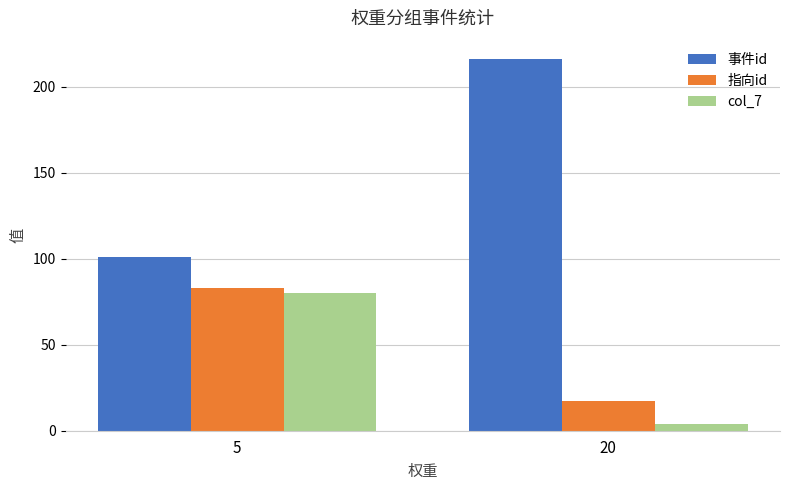

List the series in order of their peak value, highest first.

事件id, 指向id, col_7